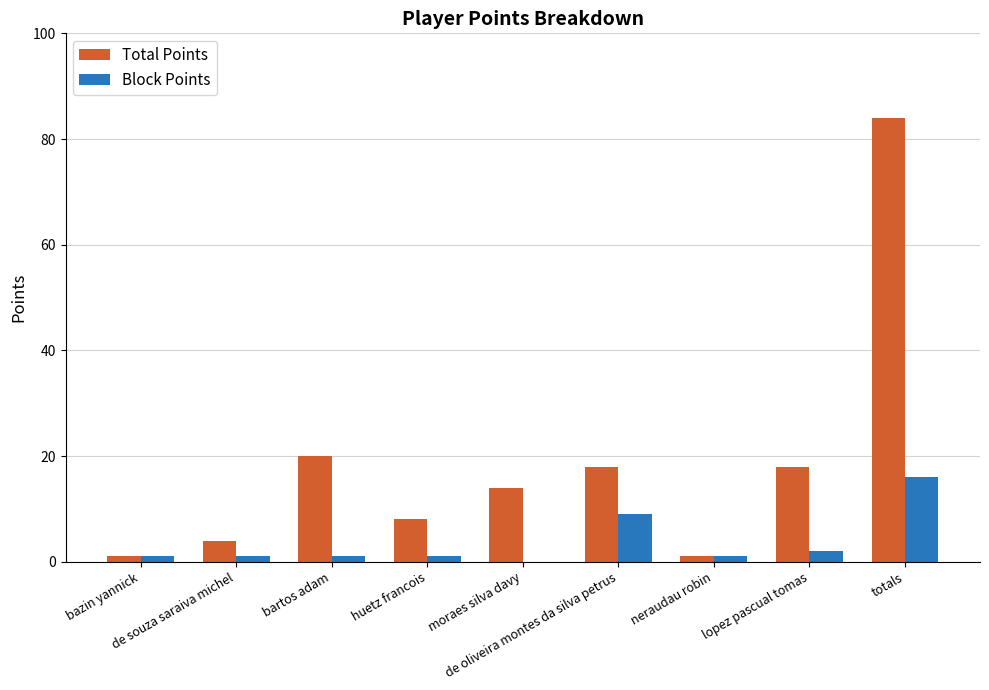

What is the maximum value shown in the chart?

84